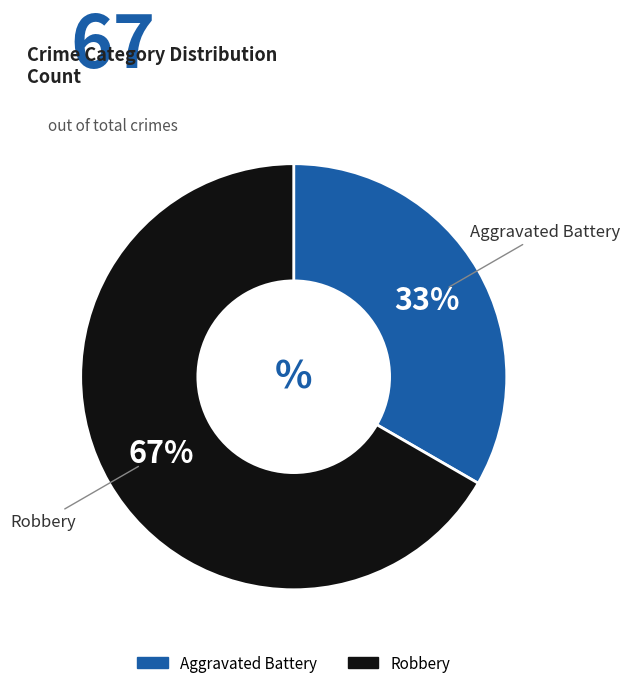

What percentage is the Robbery slice, to the nearest percent?

67%